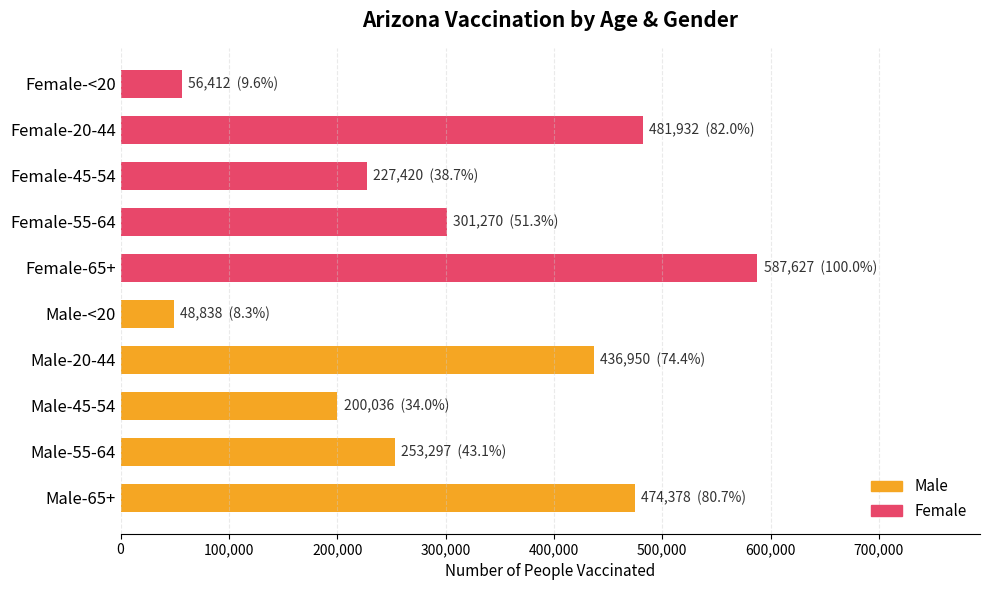

What is the difference between the maximum and second lowest values?

531215